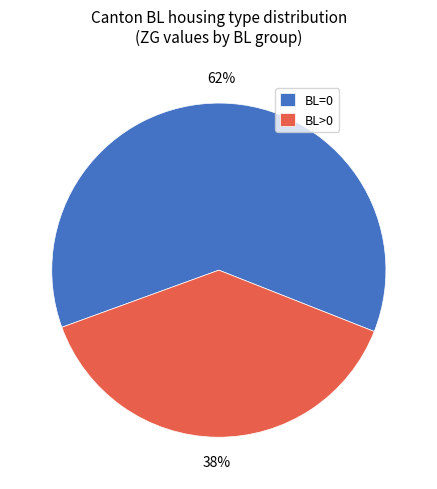

Which category accounts for the majority?

BL=0